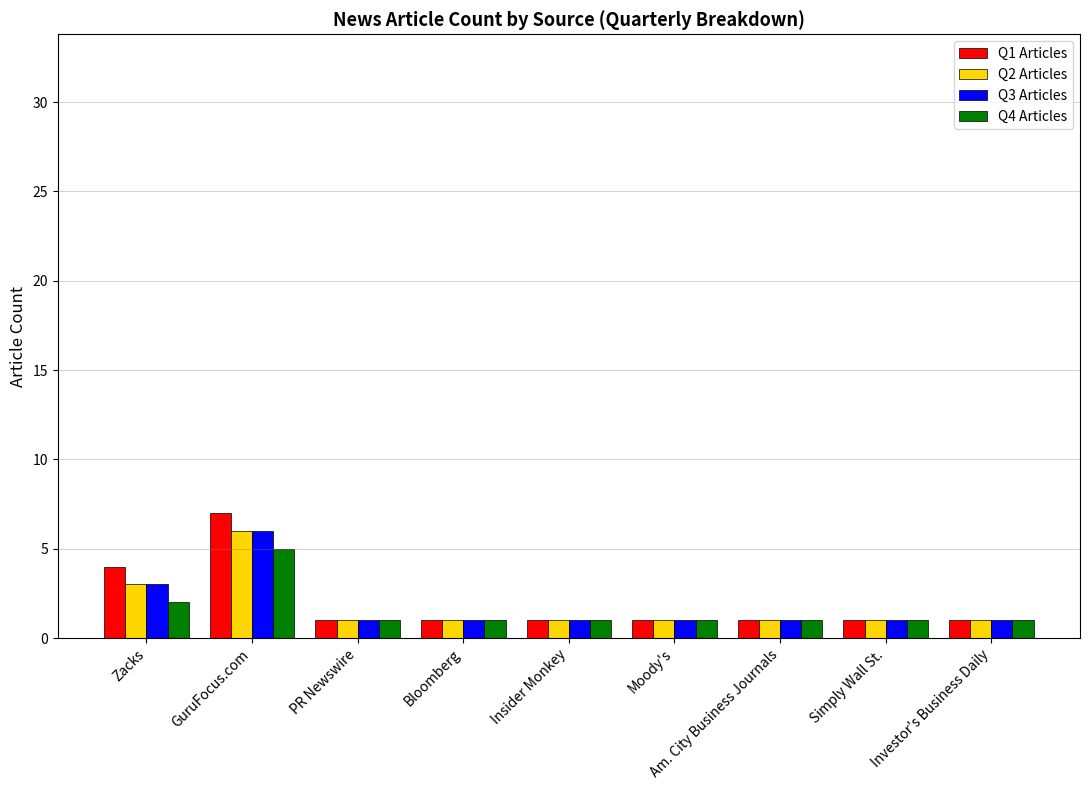

What are all the series names shown in the legend?

Q1 Articles, Q2 Articles, Q3 Articles, Q4 Articles